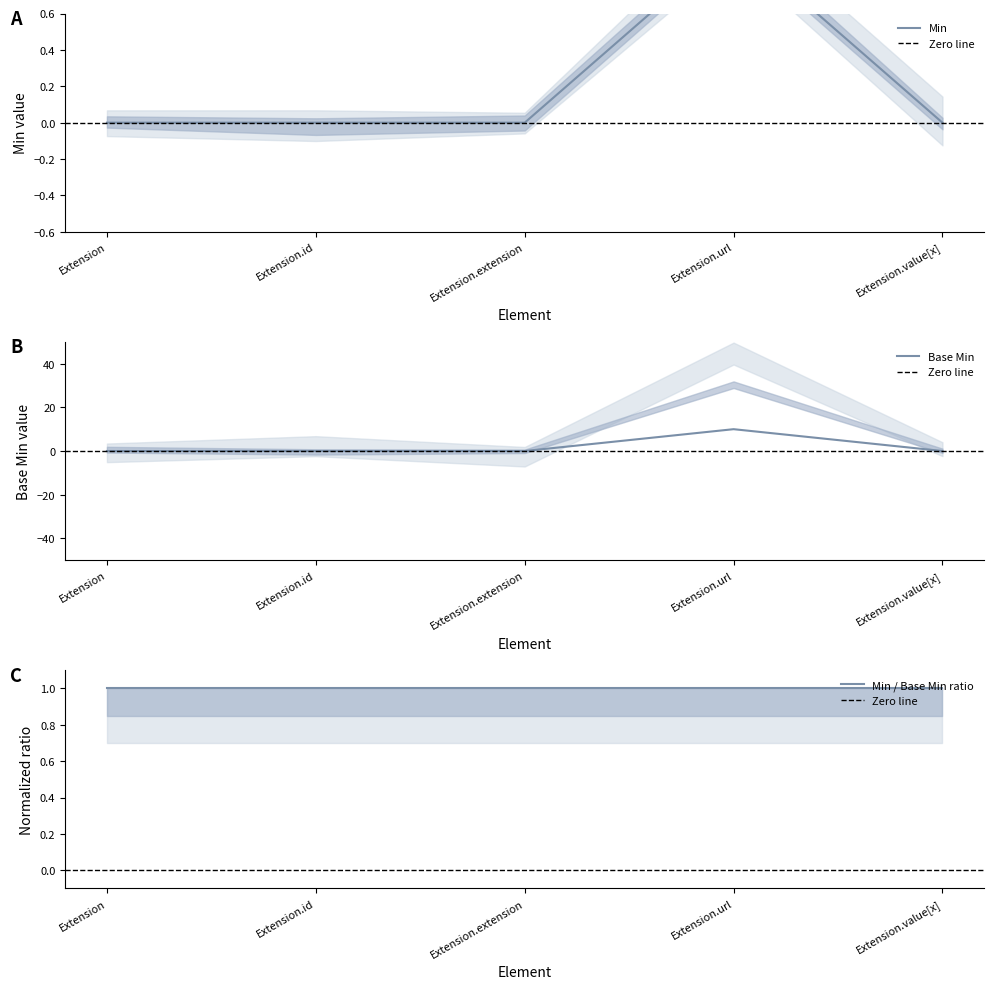

Rank the series by their average value, from lowest to highest.

Min, Base Min